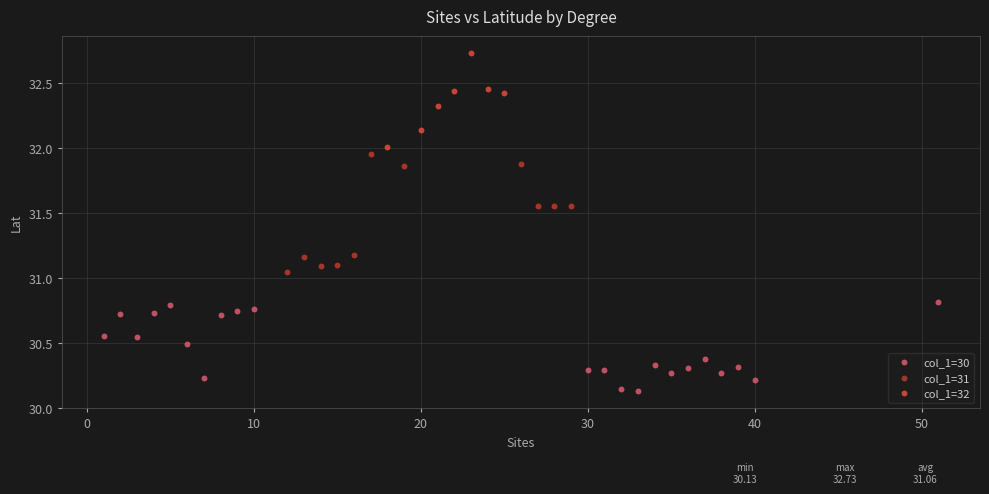

Which series reaches the minimum Y coordinate?

col_1=30